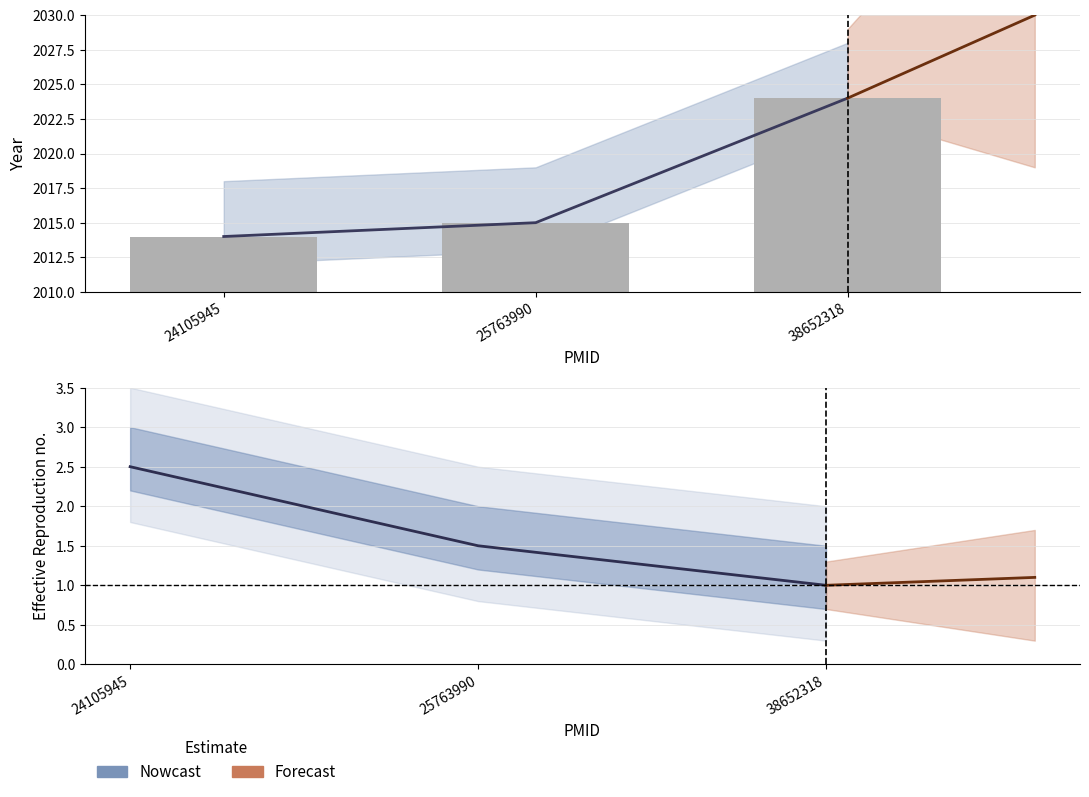

Is it true that the value at 38652318 is 2024?

True